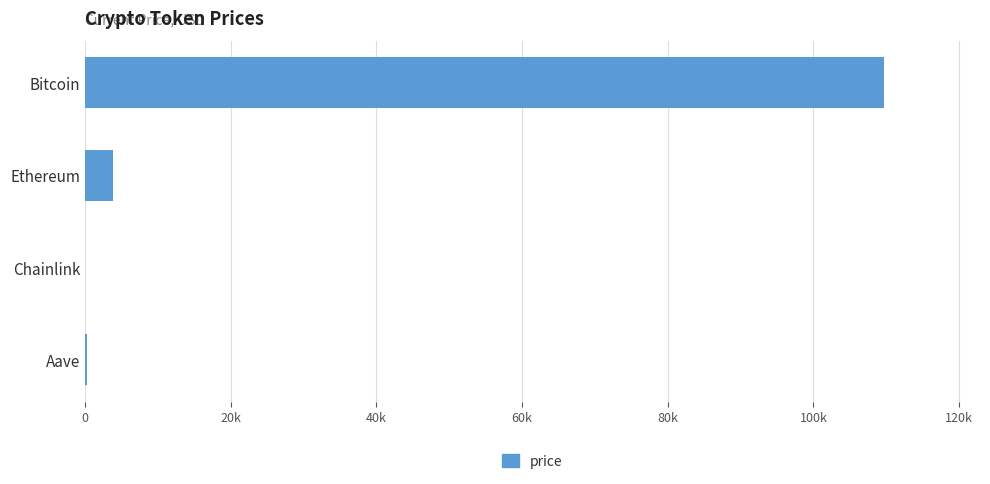

Are the bars horizontal?

Yes